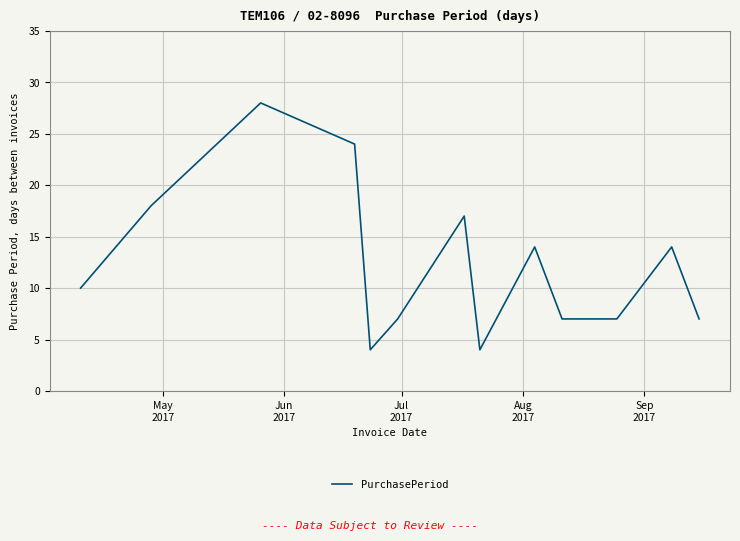

What is the maximum value shown in the chart?

28